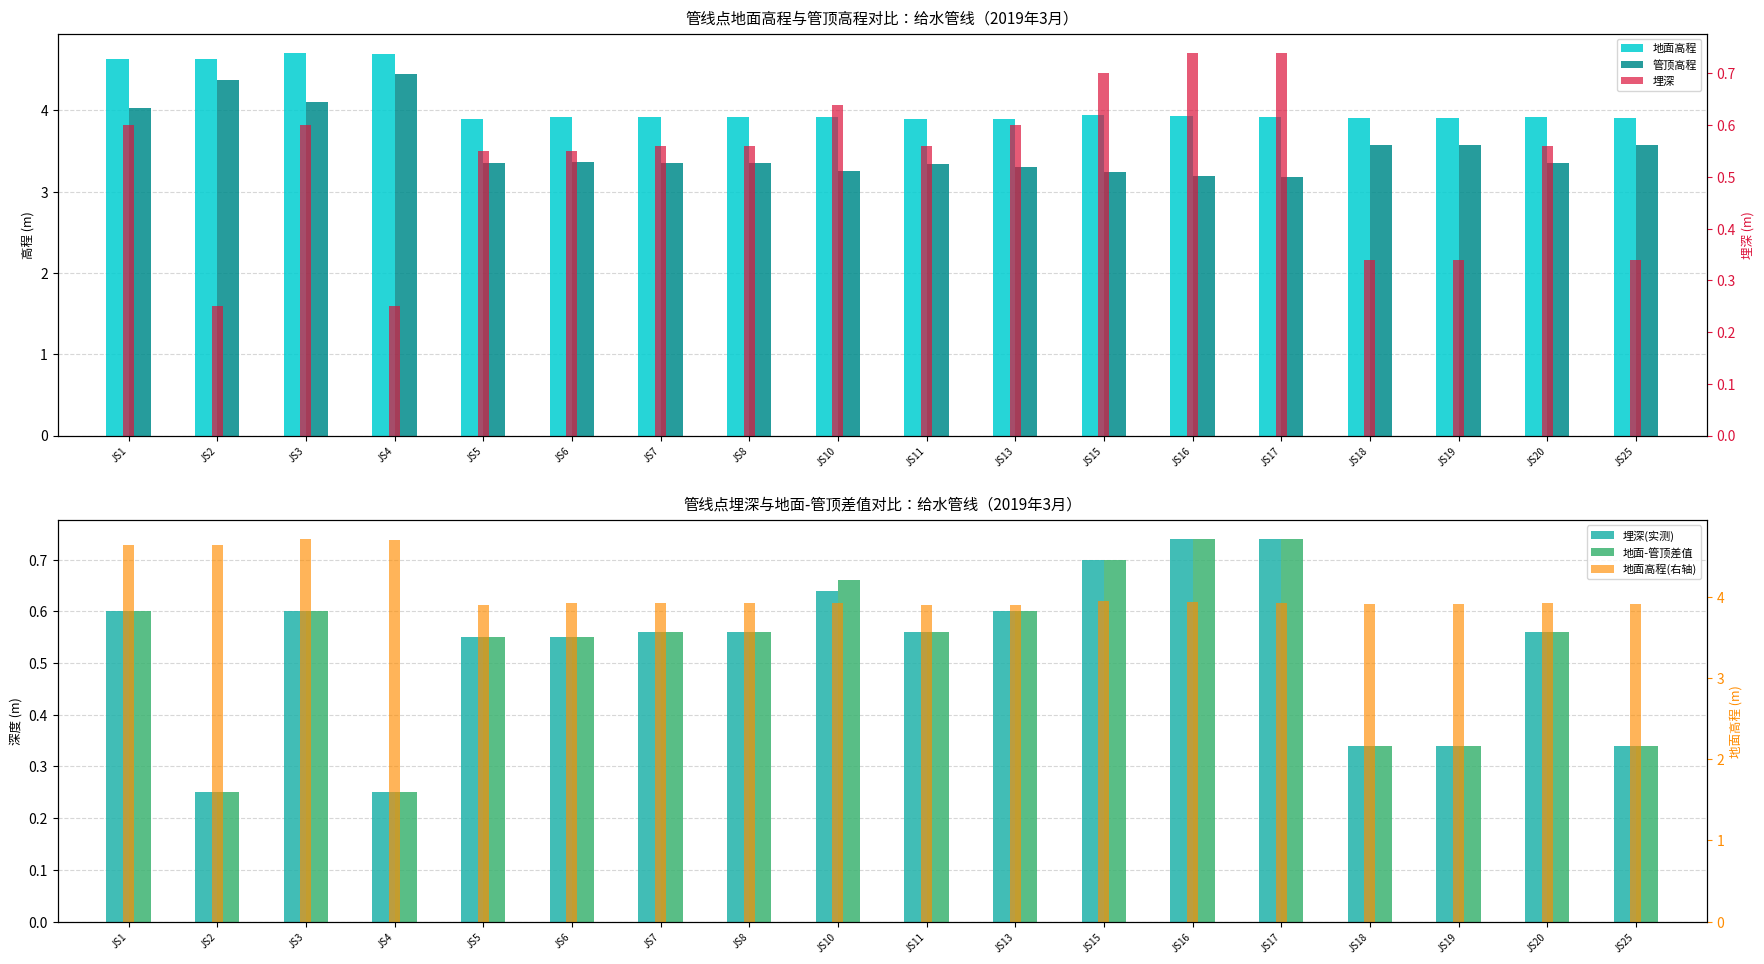

Where is 地面高程(右轴) nearest to the value 4?

JS15